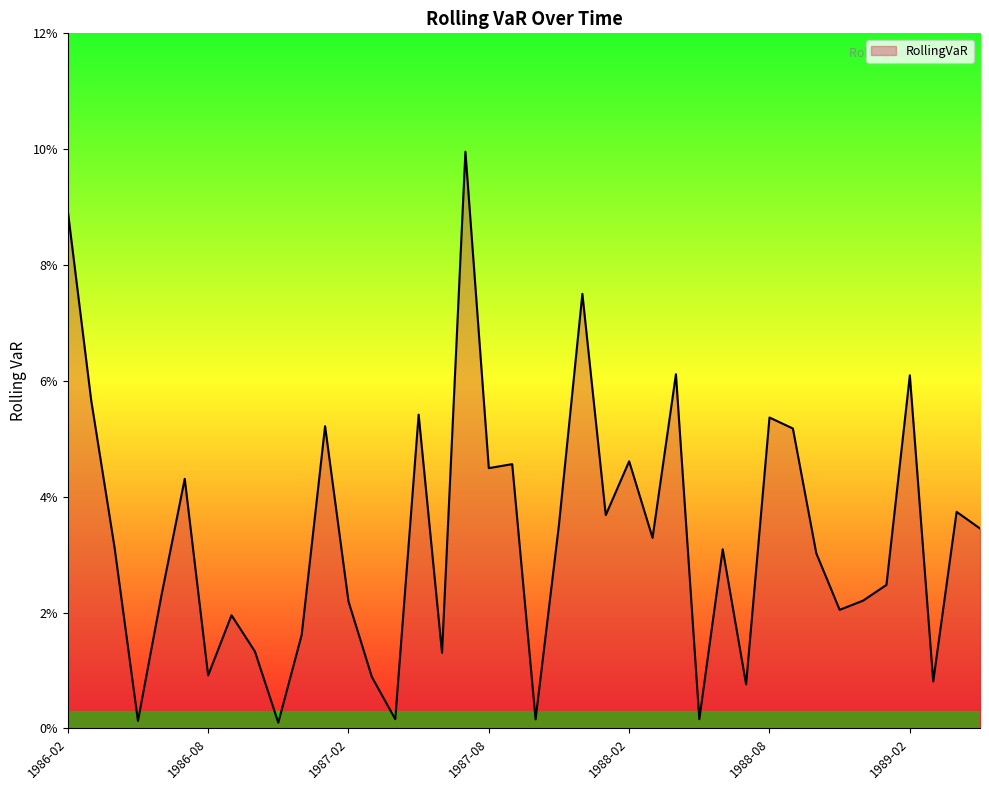

How many points are lower than both their immediate neighbors (excluding endpoints)?

13